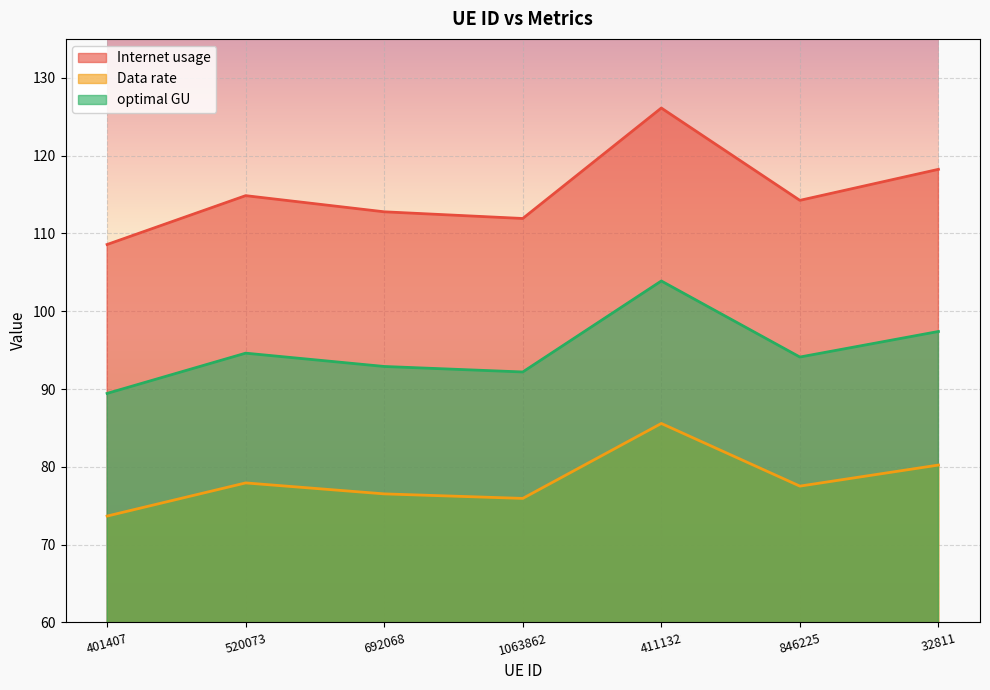

Is it true that Internet usage equals 114.2 at 846225?

True